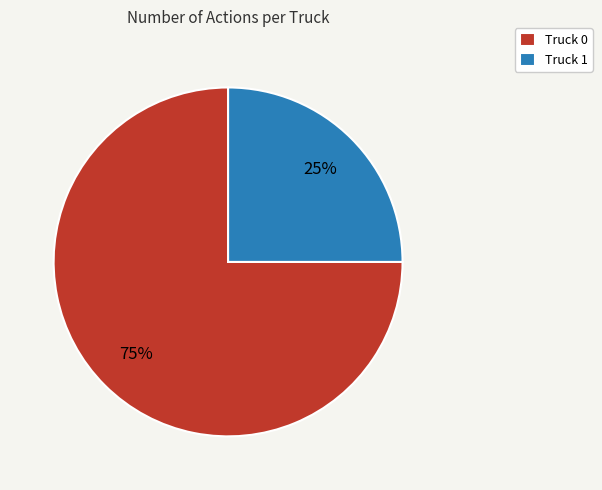

Is the sum of Truck 1 and Truck 0 greater than half?

Yes